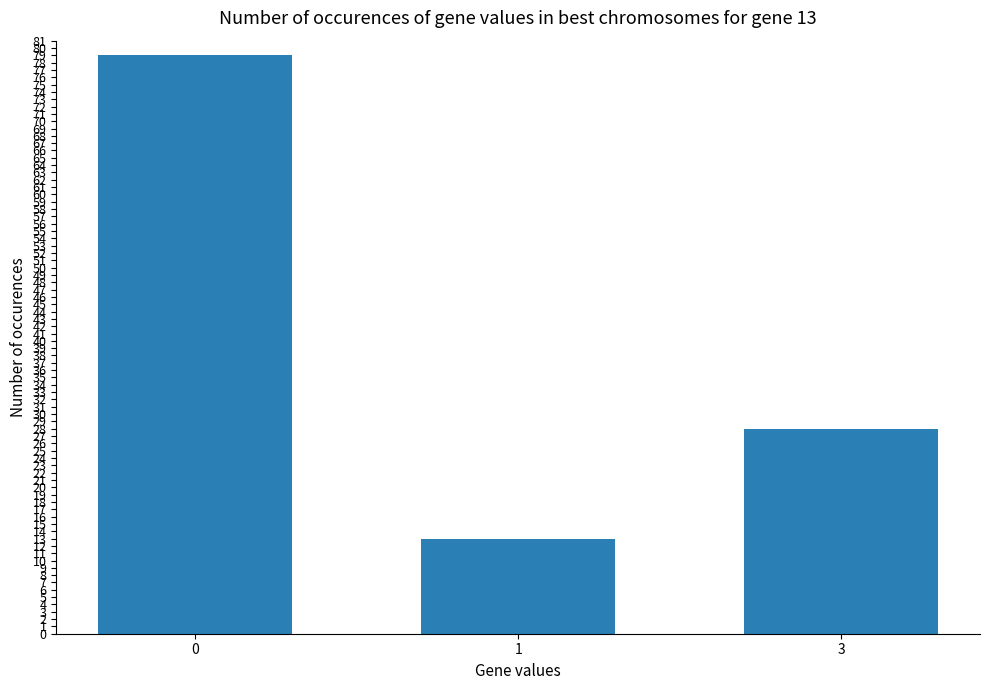

The chart shows a value of 17 at 1. True or false?

False